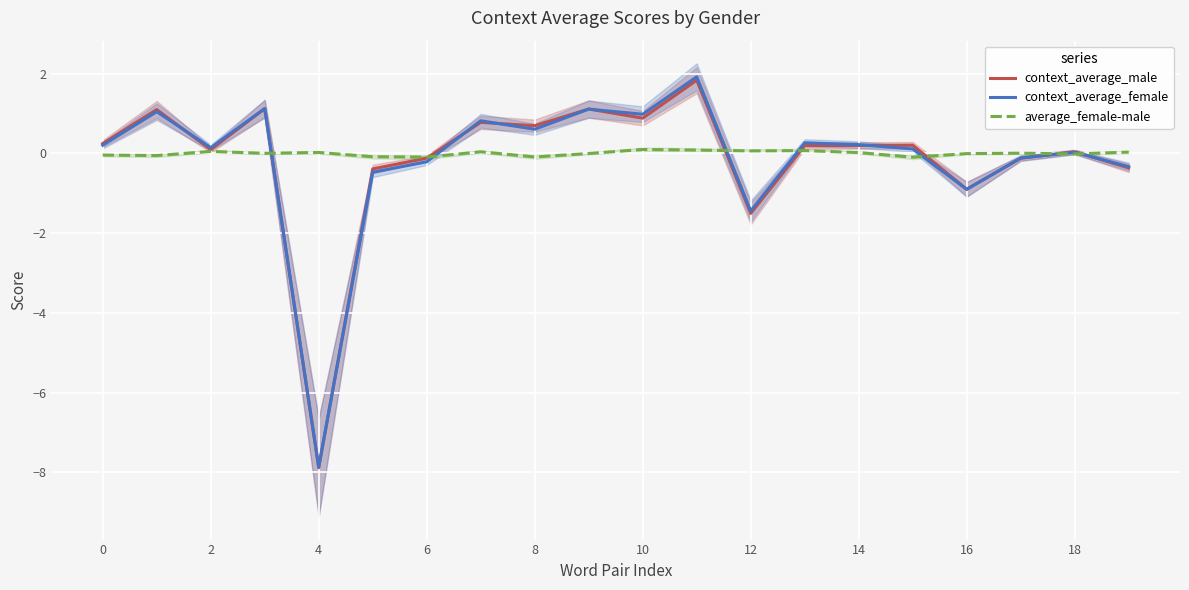

Which category has the highest value in the average_female-male series?

10